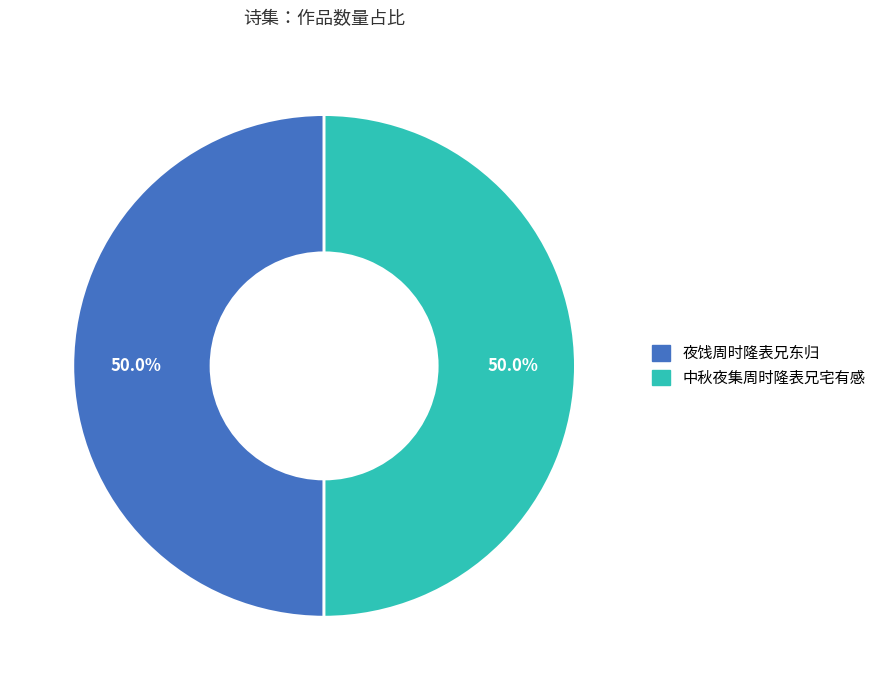

How many segments does this pie chart have?

2